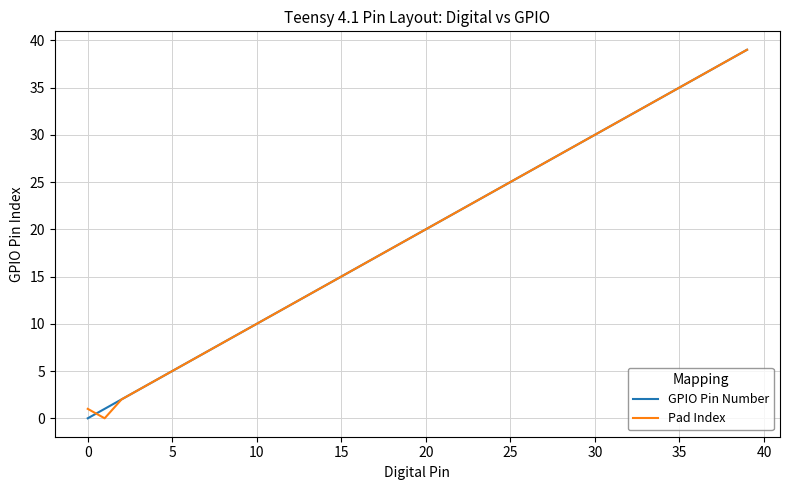

What is the greatest value displayed?

39